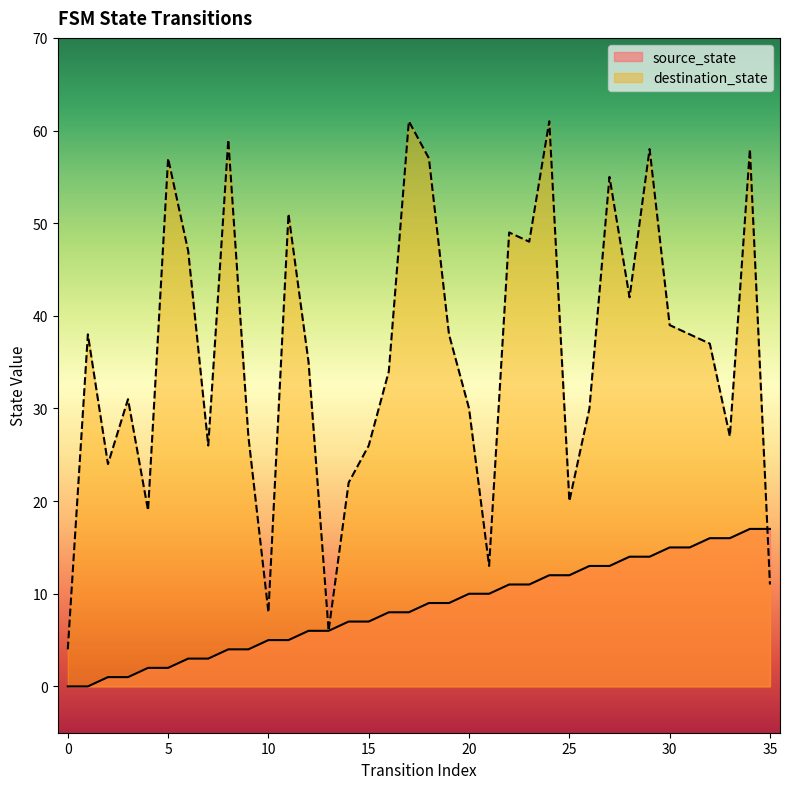

Reading left to right, transcribe all the data shown in this chart.

source_state: 0	0	1	1	2	2	3	3	4	4	5	5	6	6	7	7	8	8	9	9	10	10	11	11	12	12	13	13	14	14	15	15	16	16	17	17
destination_state: 4	38	24	31	19	57	47	26	59	27	8	51	35	6	22	26	34	61	57	38	30	13	49	48	61	20	30	55	42	58	39	38	37	27	58	11